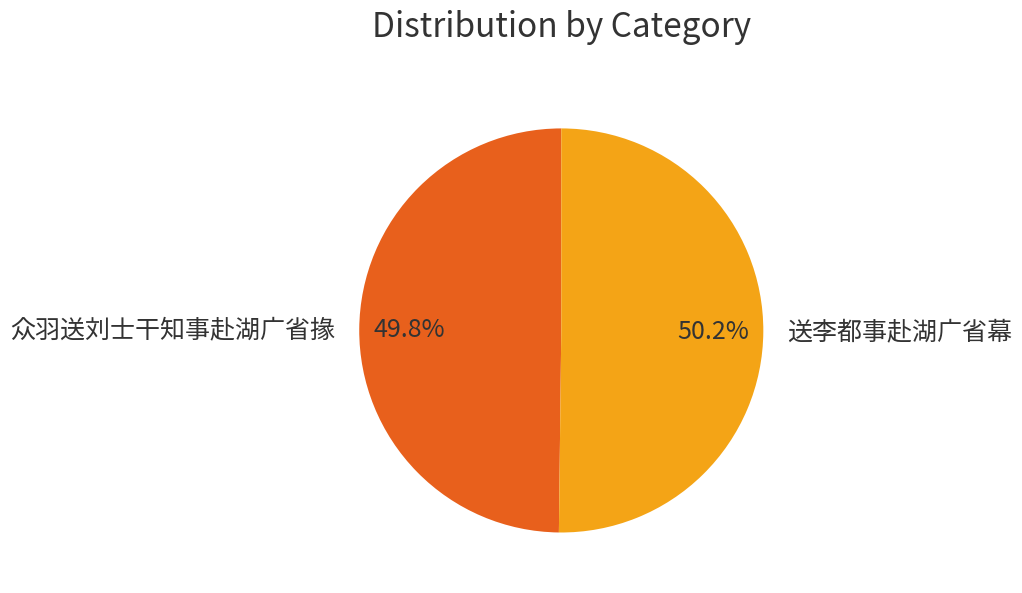

How many slices are in this pie chart?

2